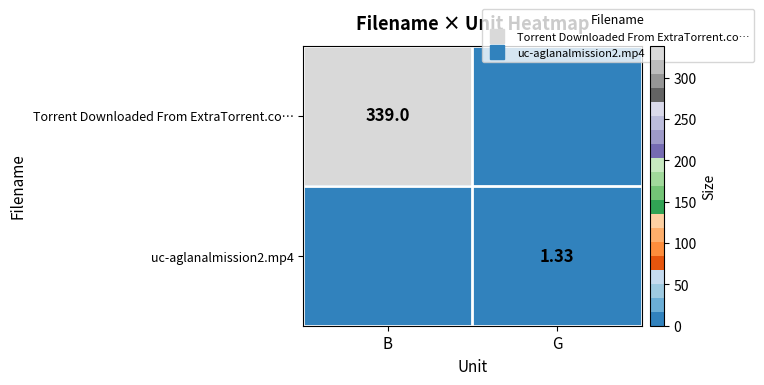

The uc-aglanalmission2.mp4 series shows 0.0 at B. True or false?

True